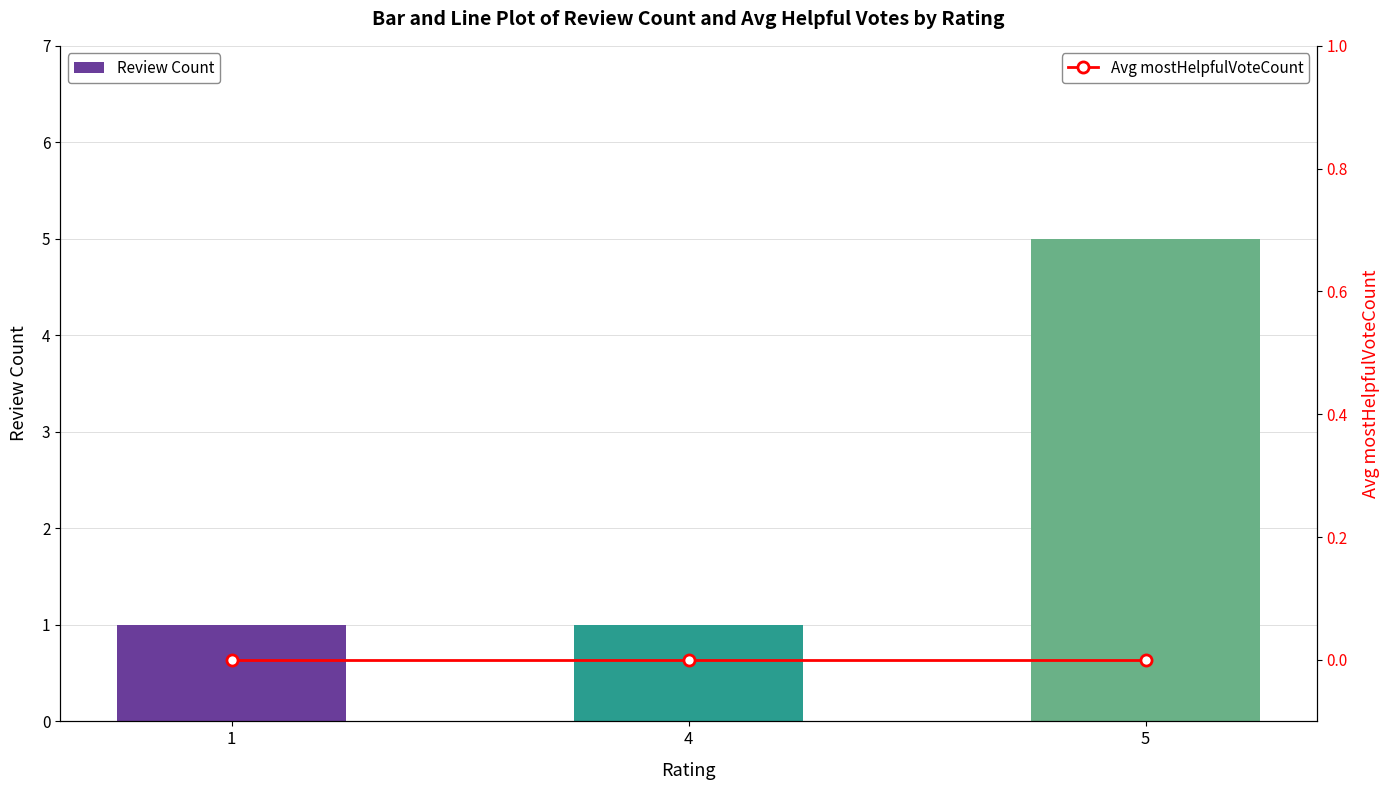

At how many categories does at least one series exceed 3?

1